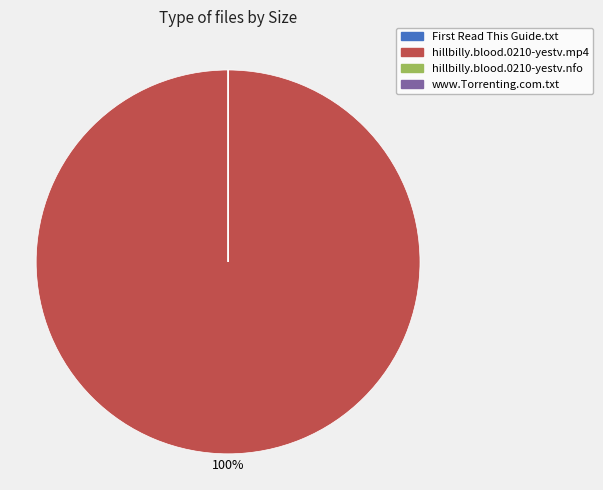

To the nearest percent, what portion does hillbilly.blood.0210-yestv.mp4 represent?

100%